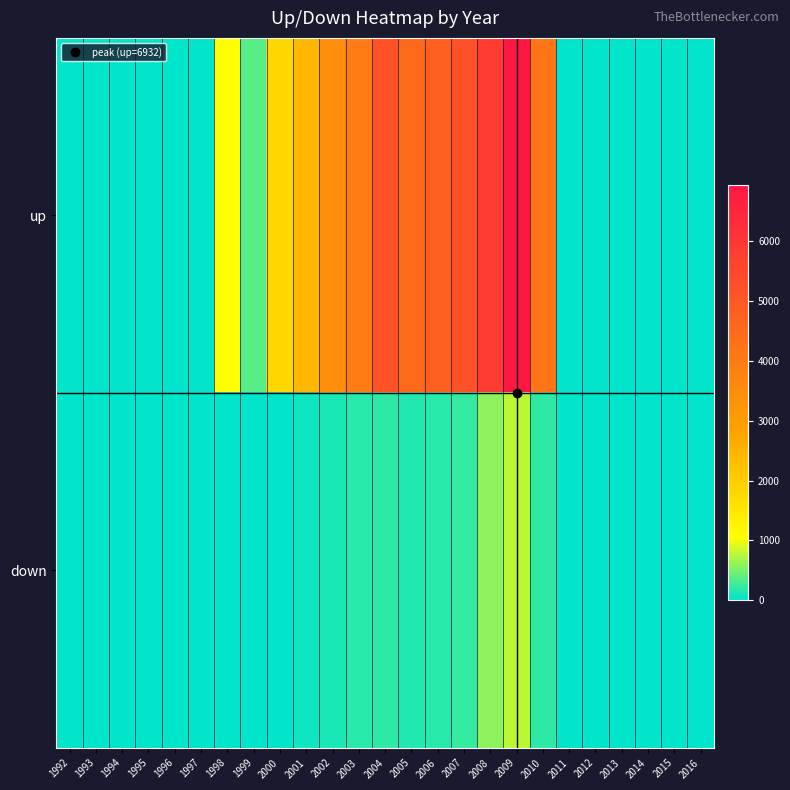

How many data points does each series have?

25